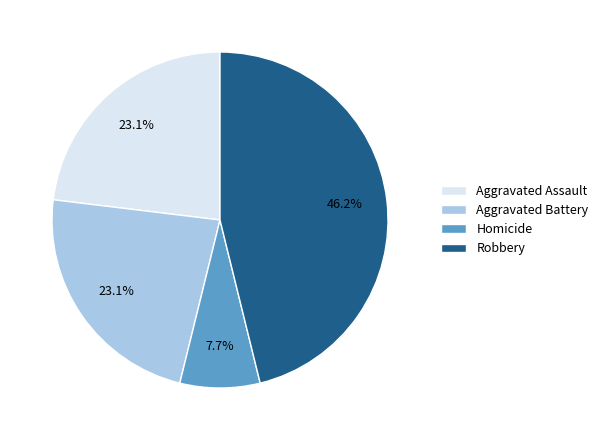

To the nearest percent, what is the difference between the largest and smallest slice percentages?

38%